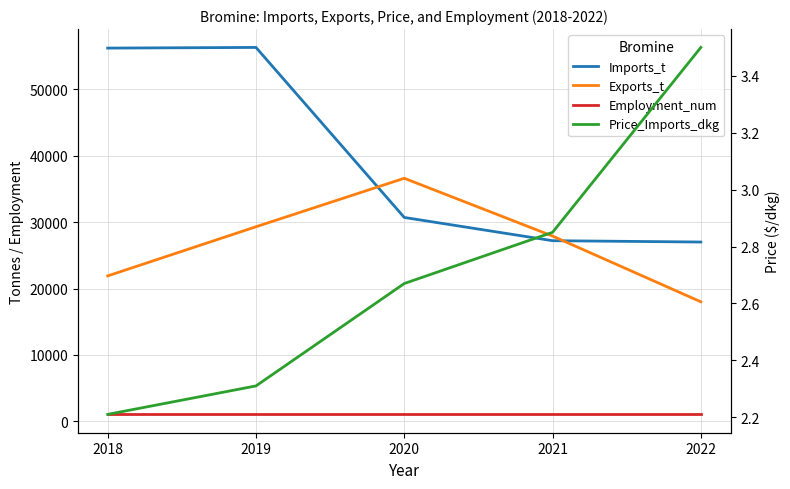

What is the difference between the maximum and minimum values in the Price_Imports_dkg series?

1.3